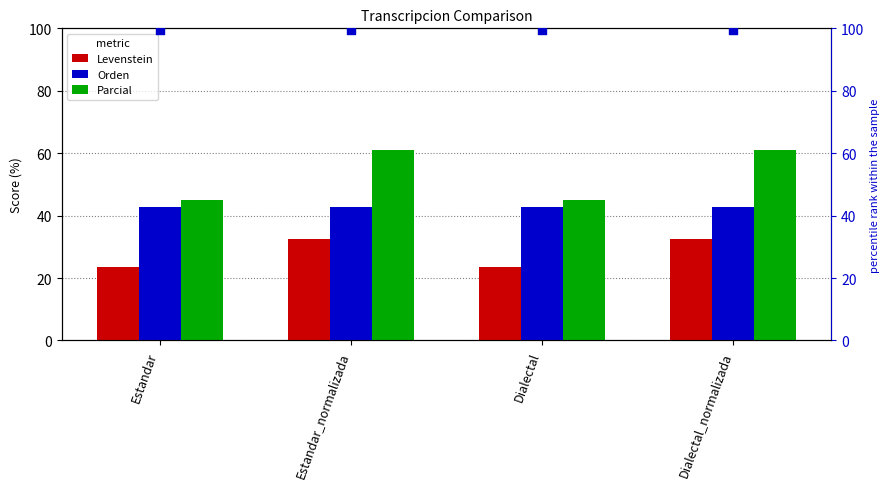

At which category is the sum across all series the highest?

Estandar_normalizada